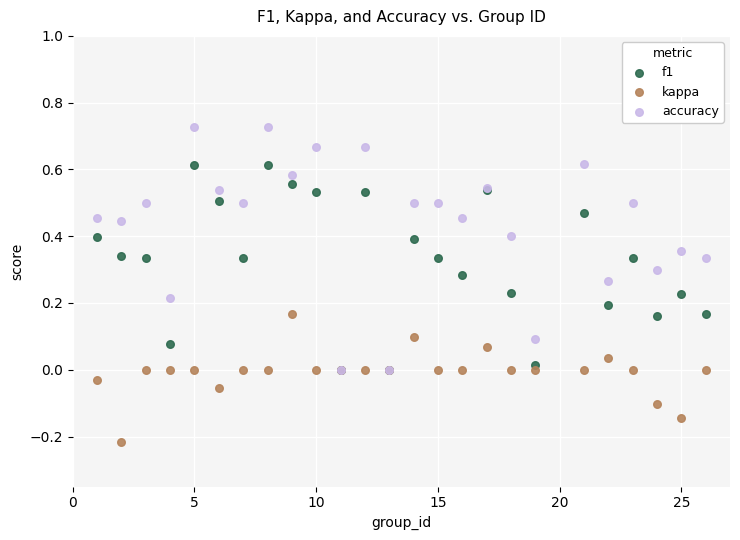

Which series reaches the minimum Y coordinate?

kappa